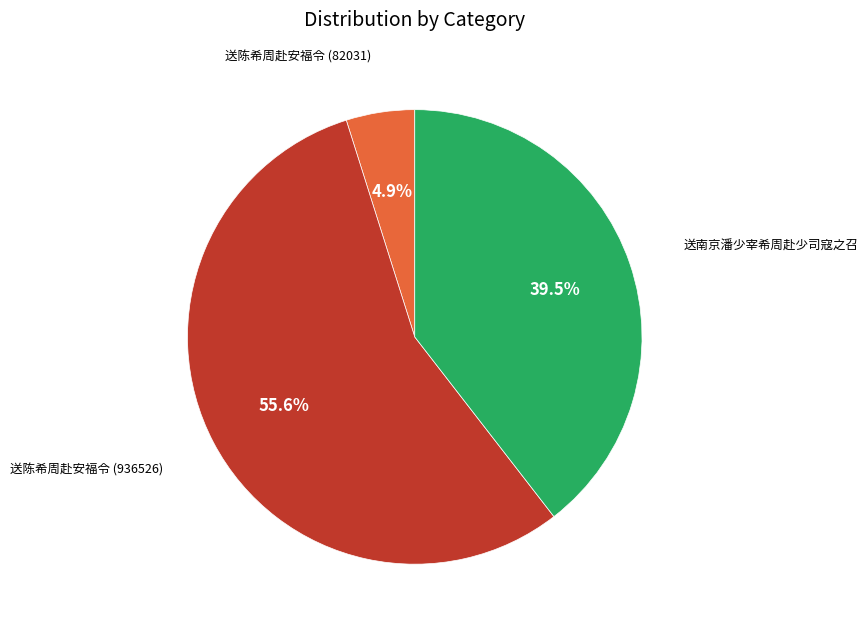

Is there any slice that represents more than half of the pie?

Yes